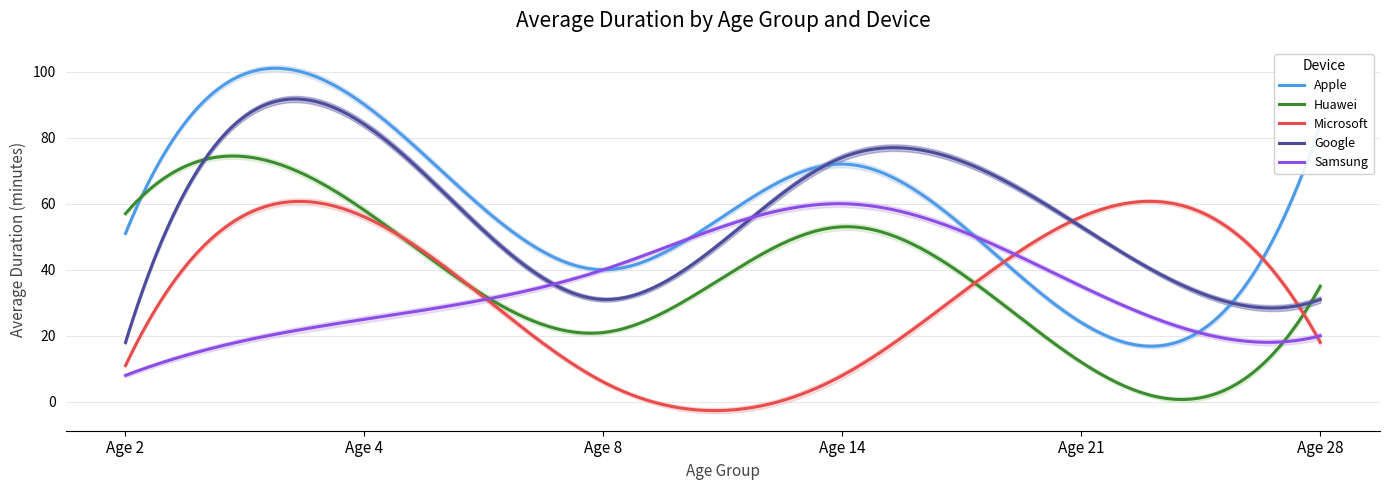

Which series has the widest spread of values?

Apple